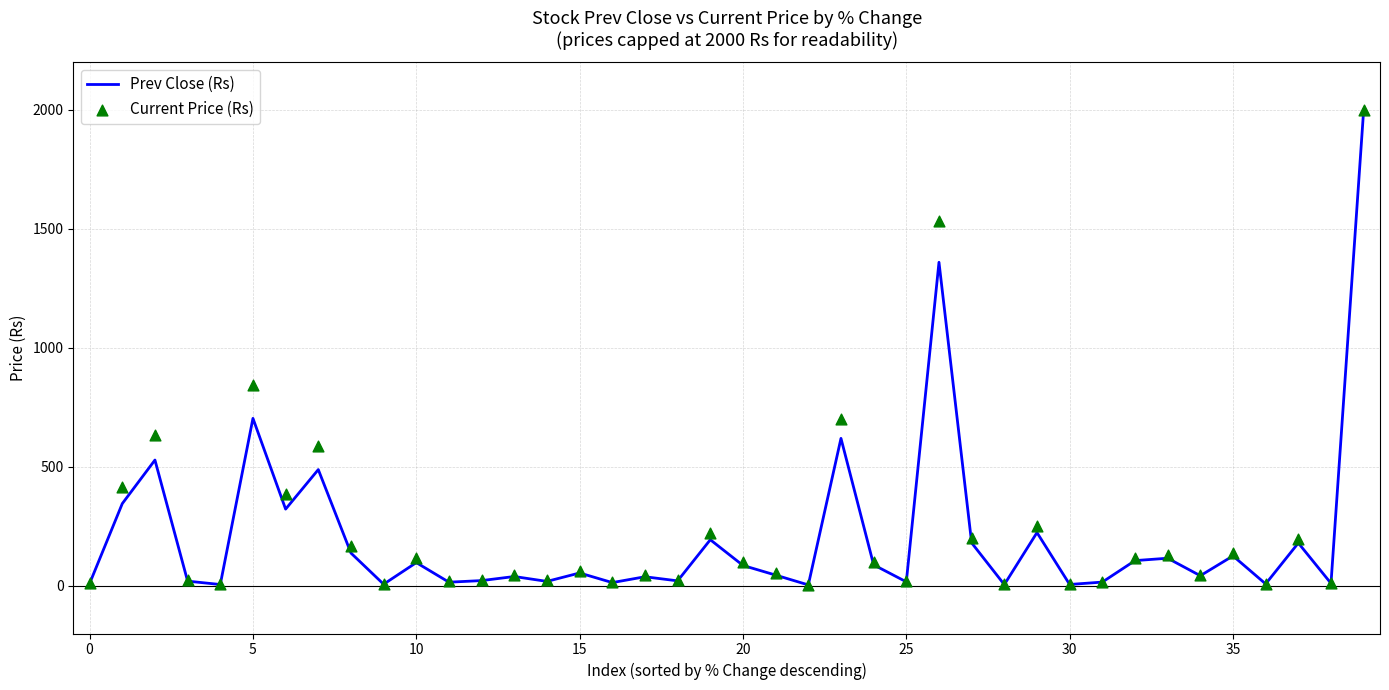

At which category is the sum across all series the highest?

39